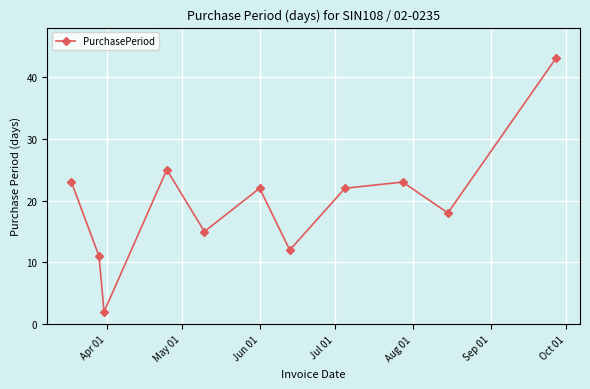

What is the sum of all values?

216